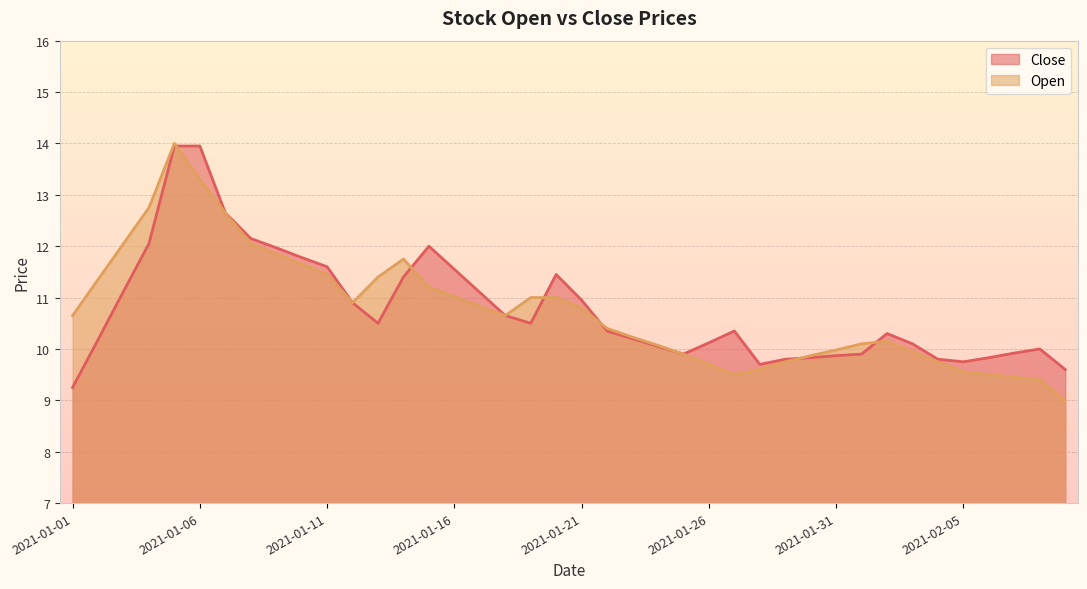

Reading left to right, list all the values displayed in this chart.

Close: 9.2	10.2	11.1	12.1	13.9	13.9	12.7	12.2	12.0	11.8	11.6	10.9	10.5	11.4	12.0	11.6	11.1	10.7	10.5	11.4	10.9	10.3	10.2	10.1	9.9	10.1	10.3	9.7	9.8	9.8	9.9	9.9	10.3	10.1	9.8	9.8	9.8	9.9	10.0	9.6
Open: 10.7	11.3	12.1	12.8	14.0	13.3	12.7	12.1	11.8	11.7	11.4	10.9	11.4	11.8	11.2	11.0	10.8	10.7	11.0	11.0	10.8	10.4	10.2	10.1	9.9	9.7	9.5	9.6	9.8	9.9	10.0	10.1	10.2	9.9	9.8	9.6	9.5	9.4	9.4	9.0